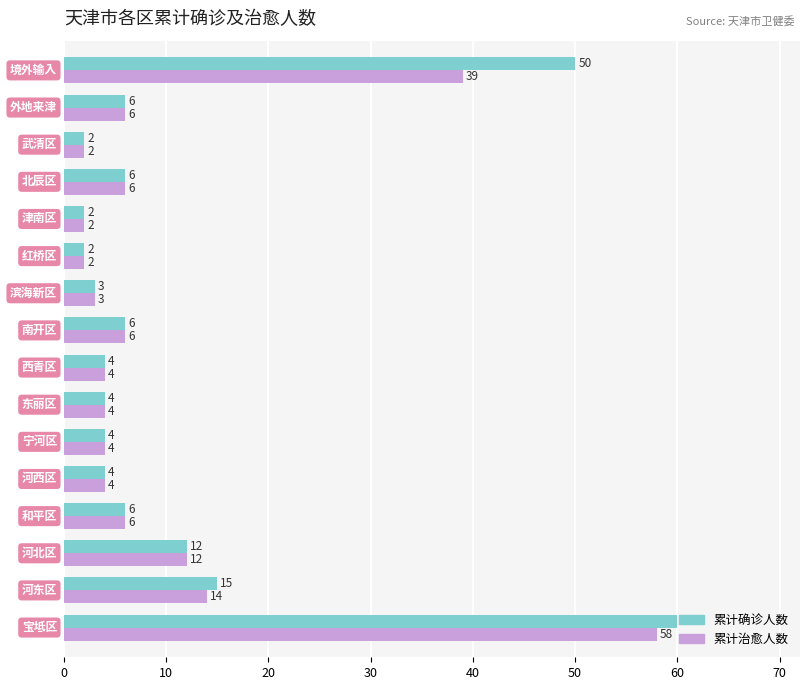

Which series has the largest range (max minus min)?

累计确诊人数